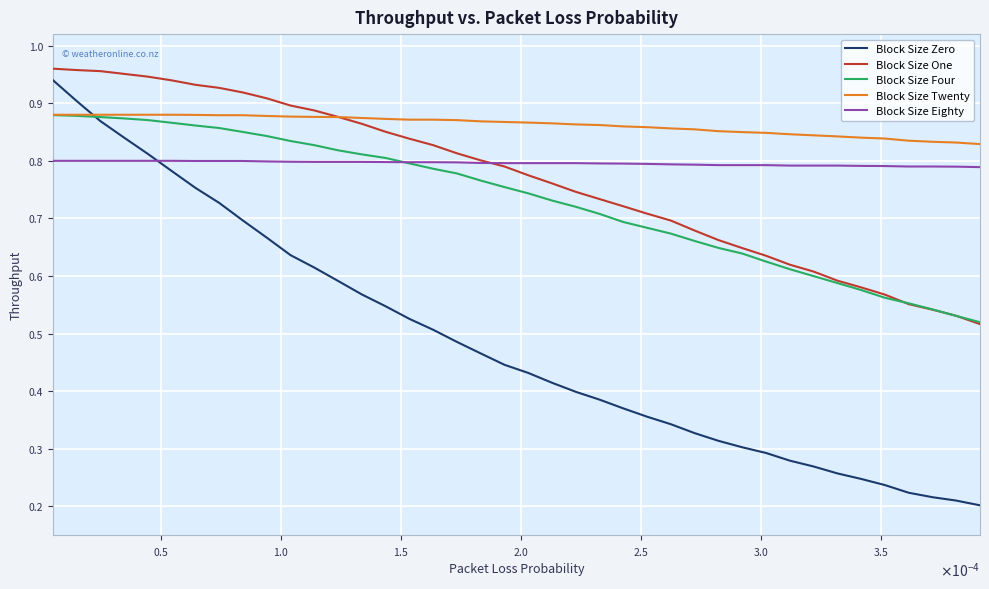

After their last crossing, which series has the higher values: Block Size Zero or Block Size Eighty?

Block Size Eighty